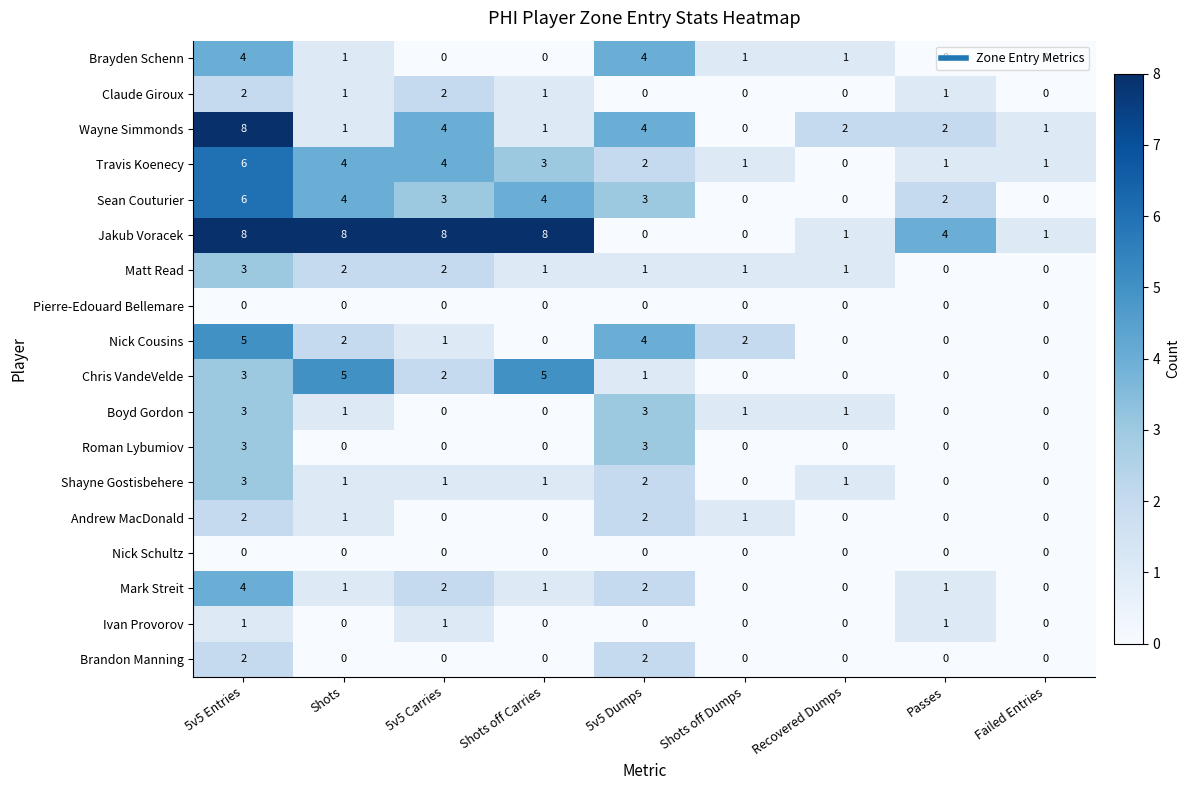

At which category is the sum across all series the highest?

5v5 Entries